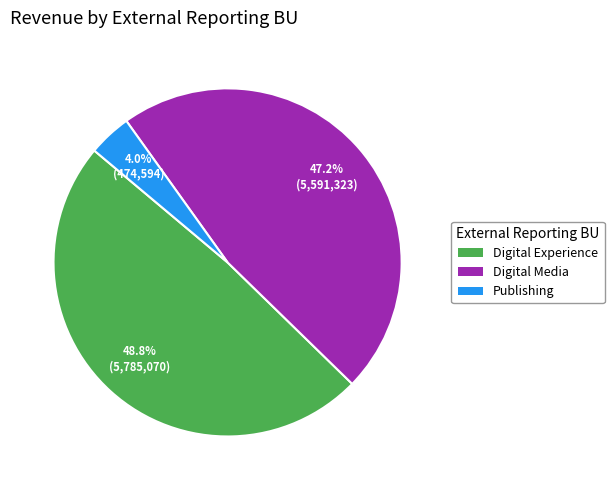

What percentage do Digital Media and Digital Experience together represent?

96.0%